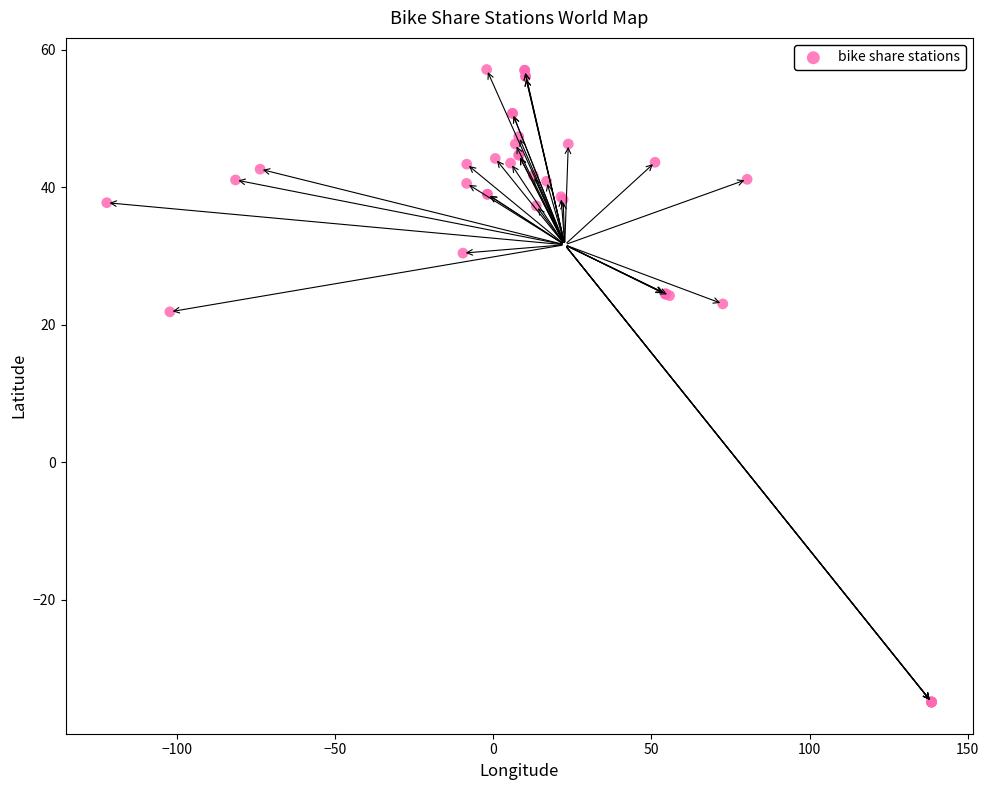

What Y value in the scatter plot is closest to 11?

21.9